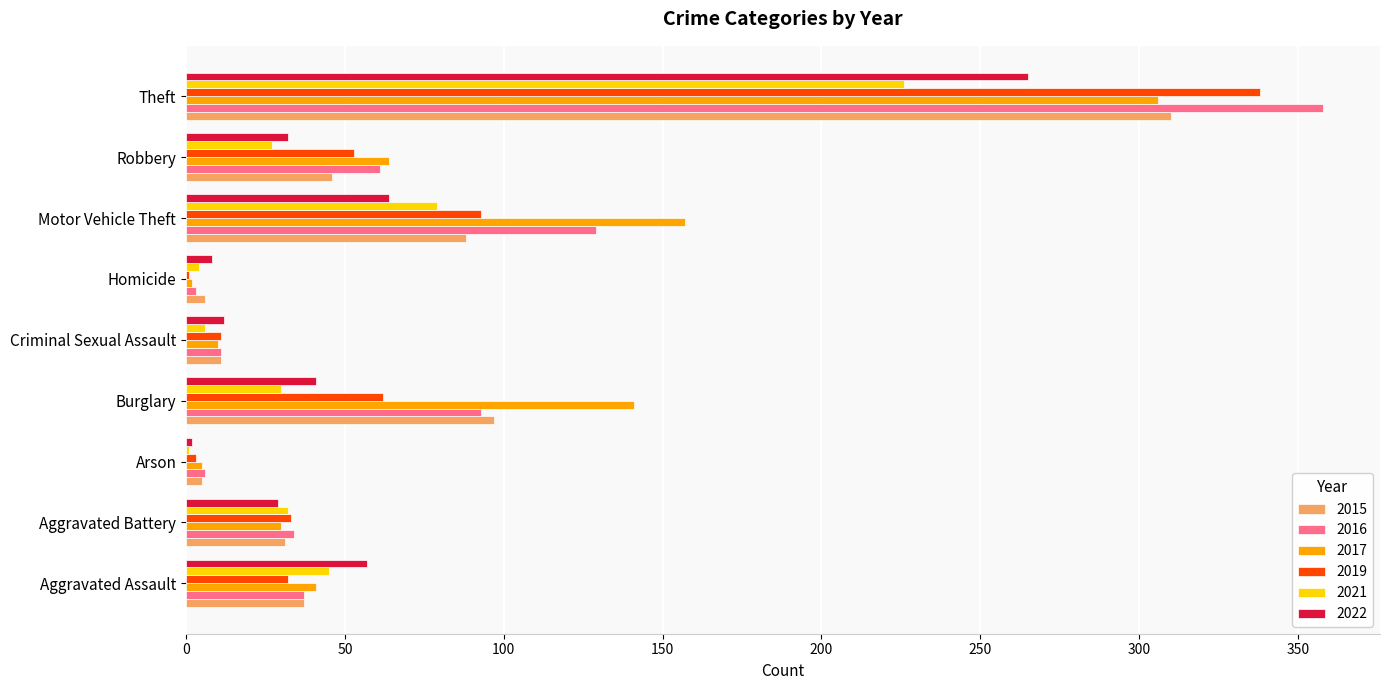

The 2015 series shows 310 at Theft. True or false?

True